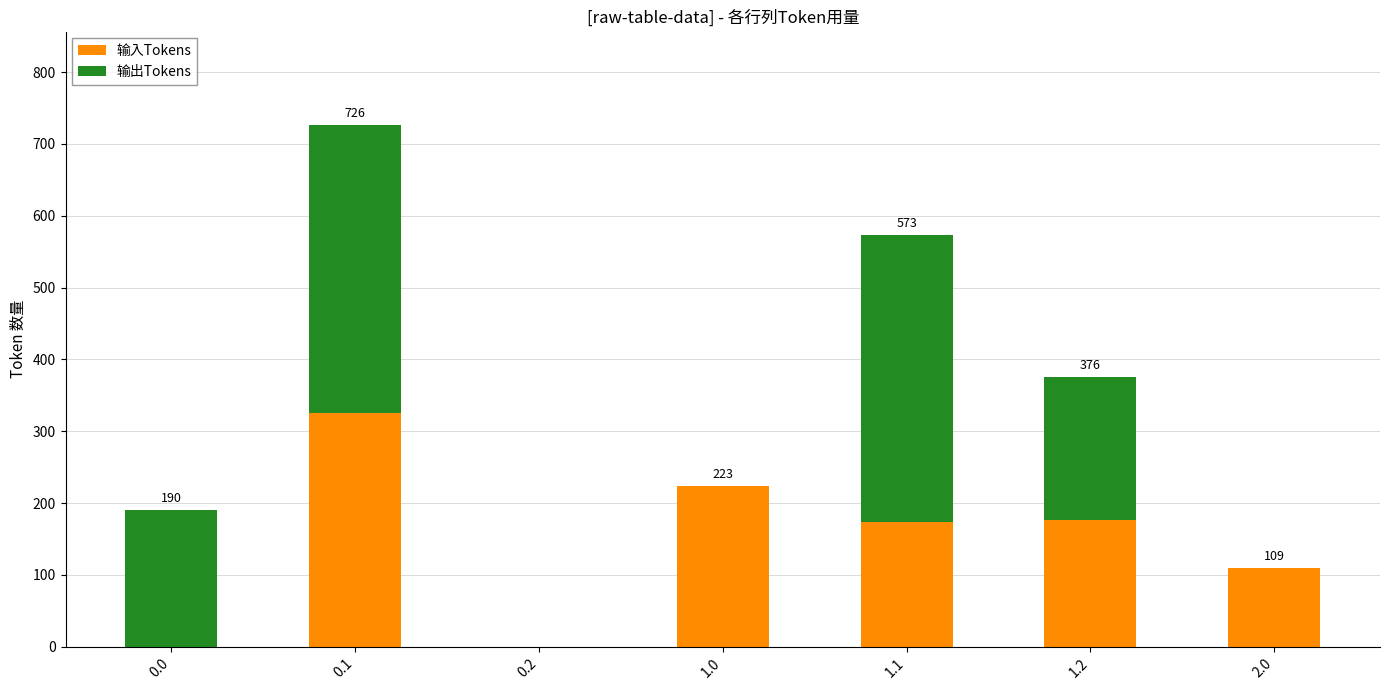

Are the bars horizontal?

No